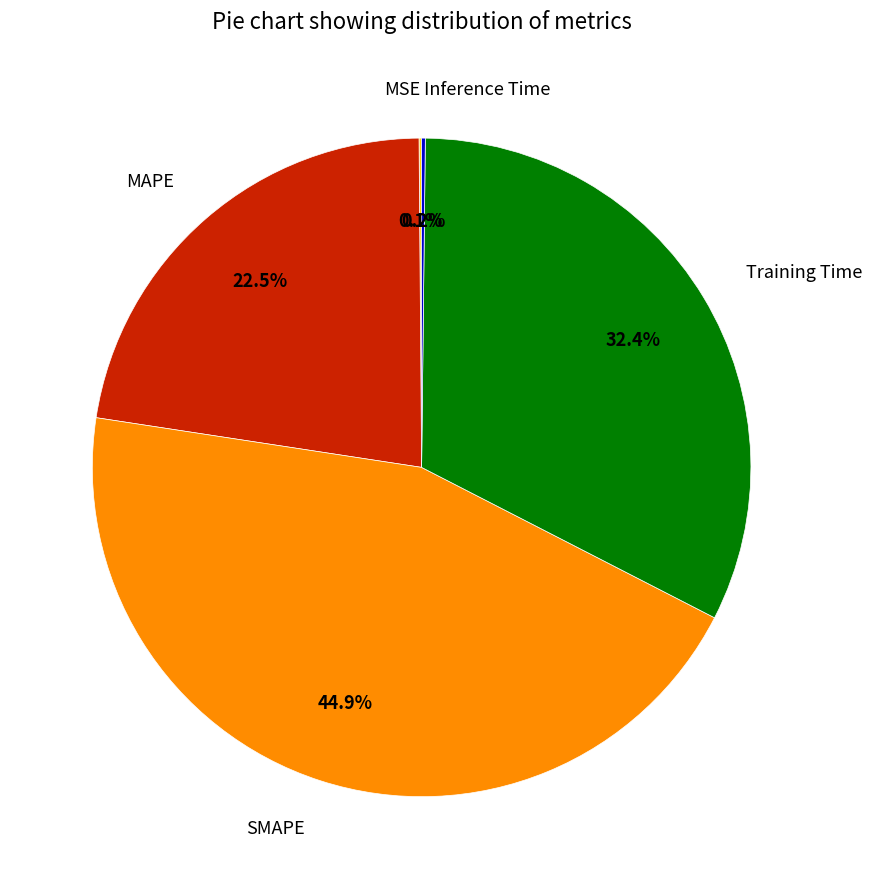

Which slice is the largest?

SMAPE